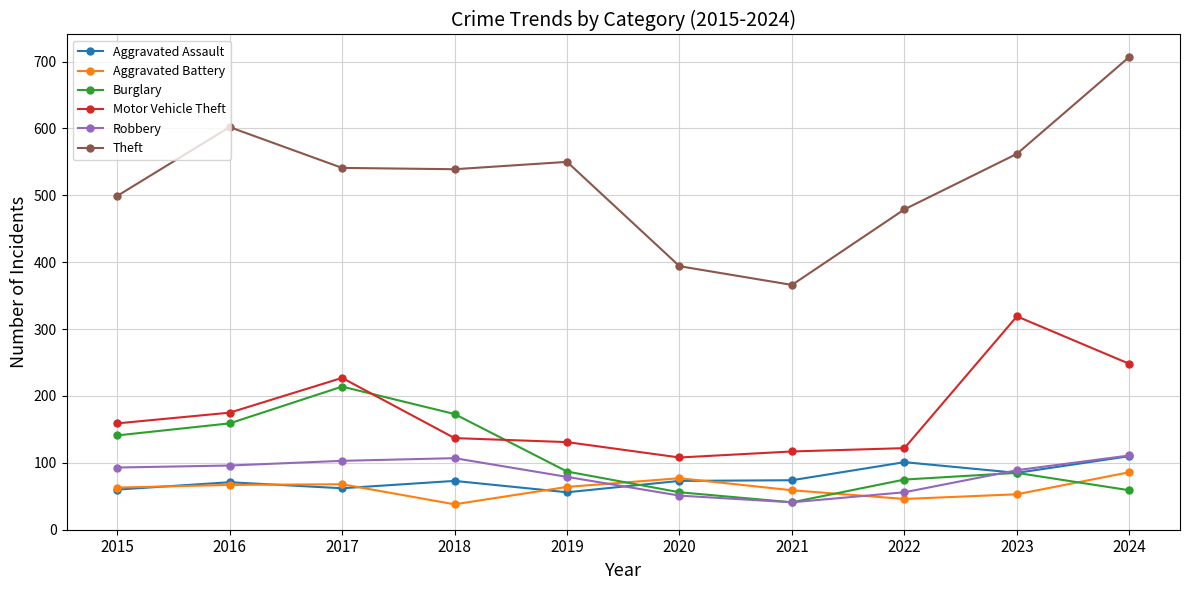

True or false: Aggravated Assault and Motor Vehicle Theft cross at least once.

False